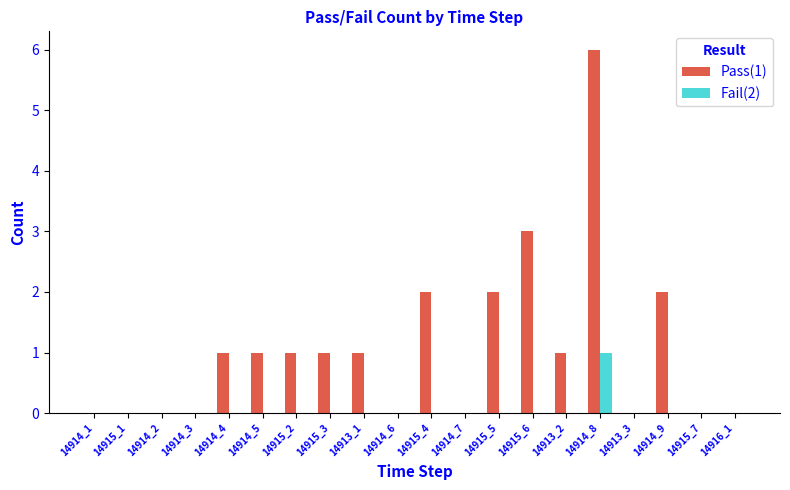

The value of Pass(1) at 14914_2 is 0. True or false?

True